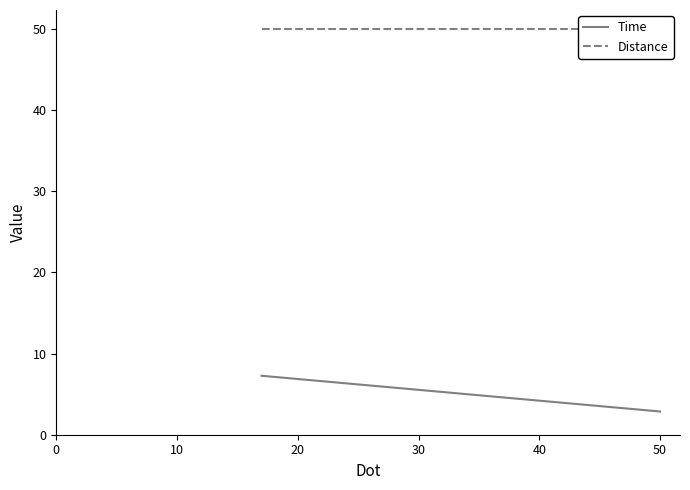

What is the sum of all Distance values?

100.0